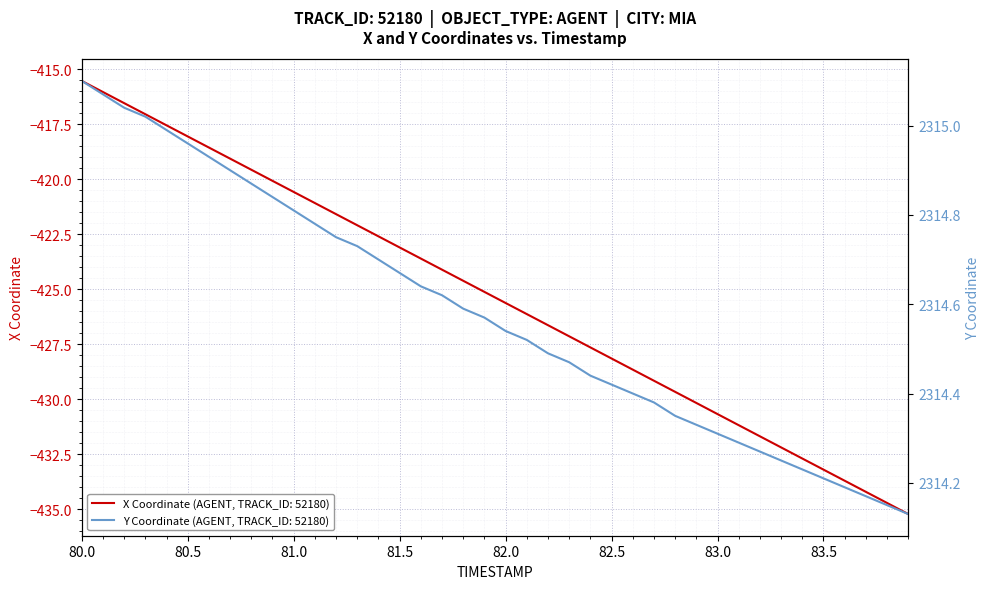

True or false: X Coordinate (AGENT, TRACK_ID: 52180) has a value of -282.6 at 82.0.

False